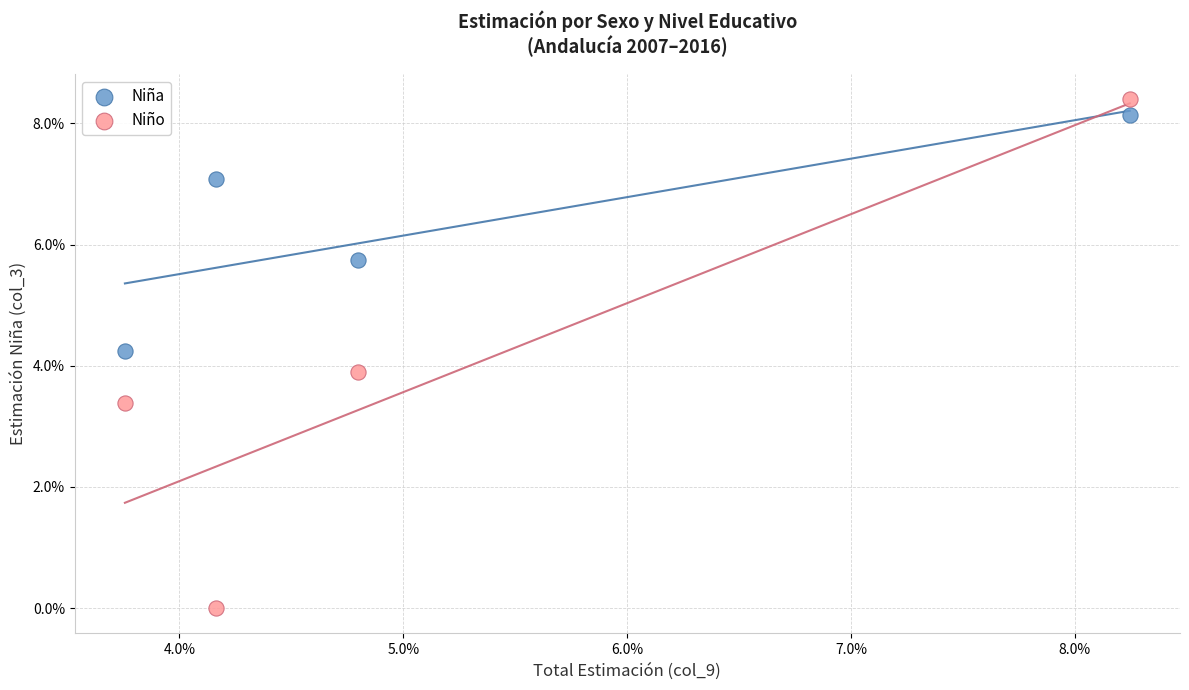

Which series contains the highest Y value?

Niño